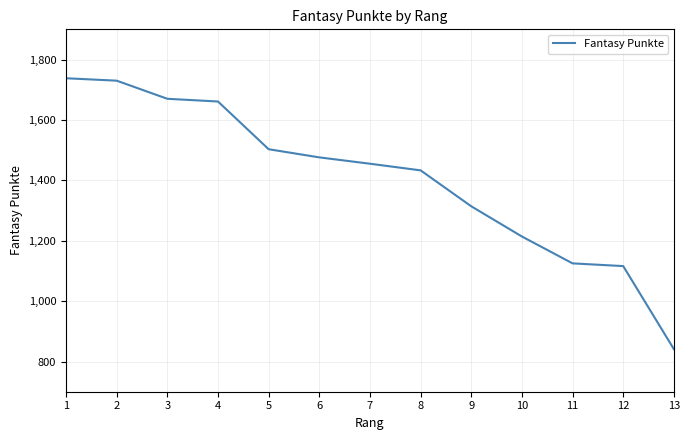

What is the minimum value shown in the chart?

841